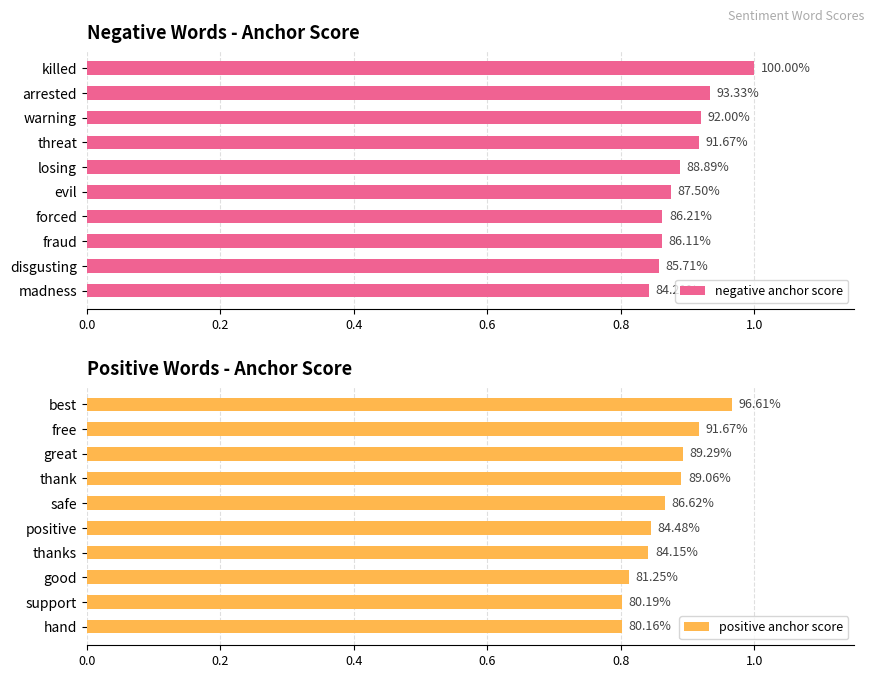

What is the average value of the negative anchor score series?

0.9